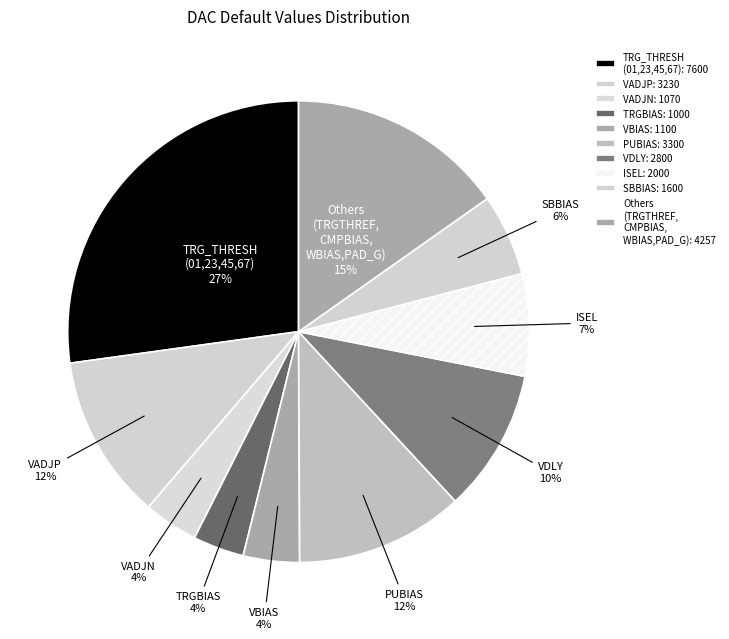

How many segments does this pie chart have?

10